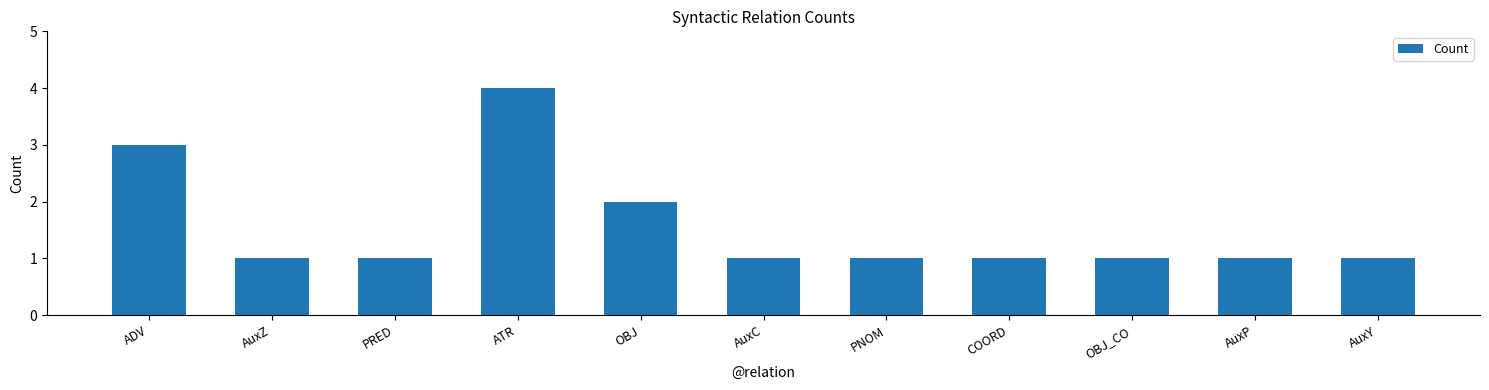

What is the greatest value displayed?

4